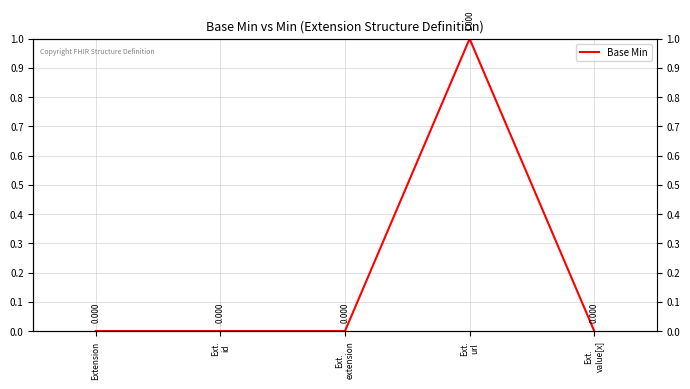

How many positive values are there?

1